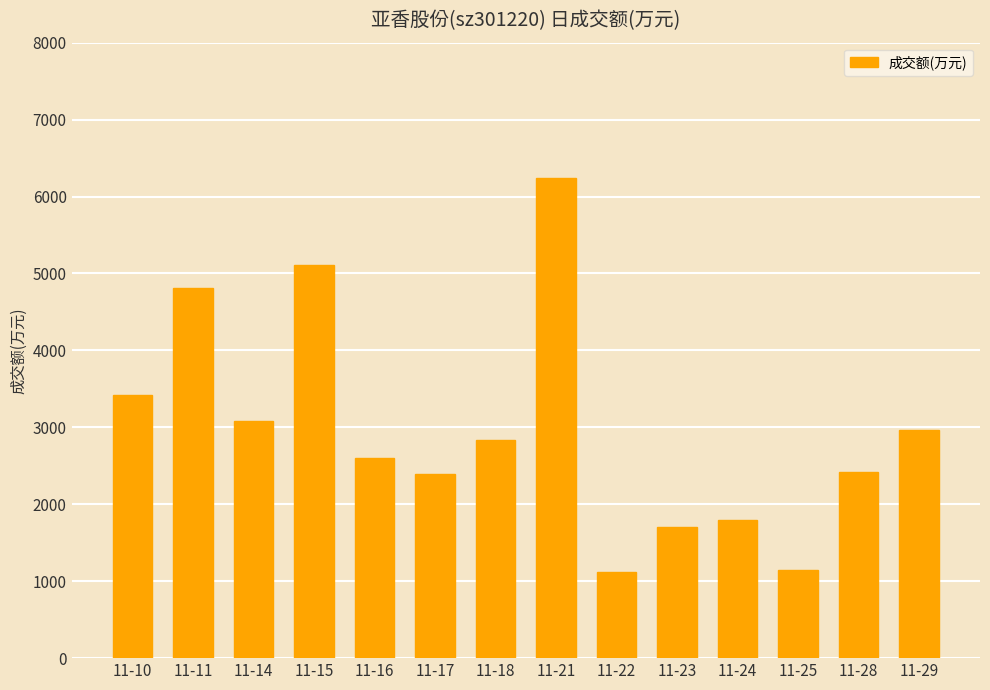

True or false: the data shows 6235 at 11-21.

True